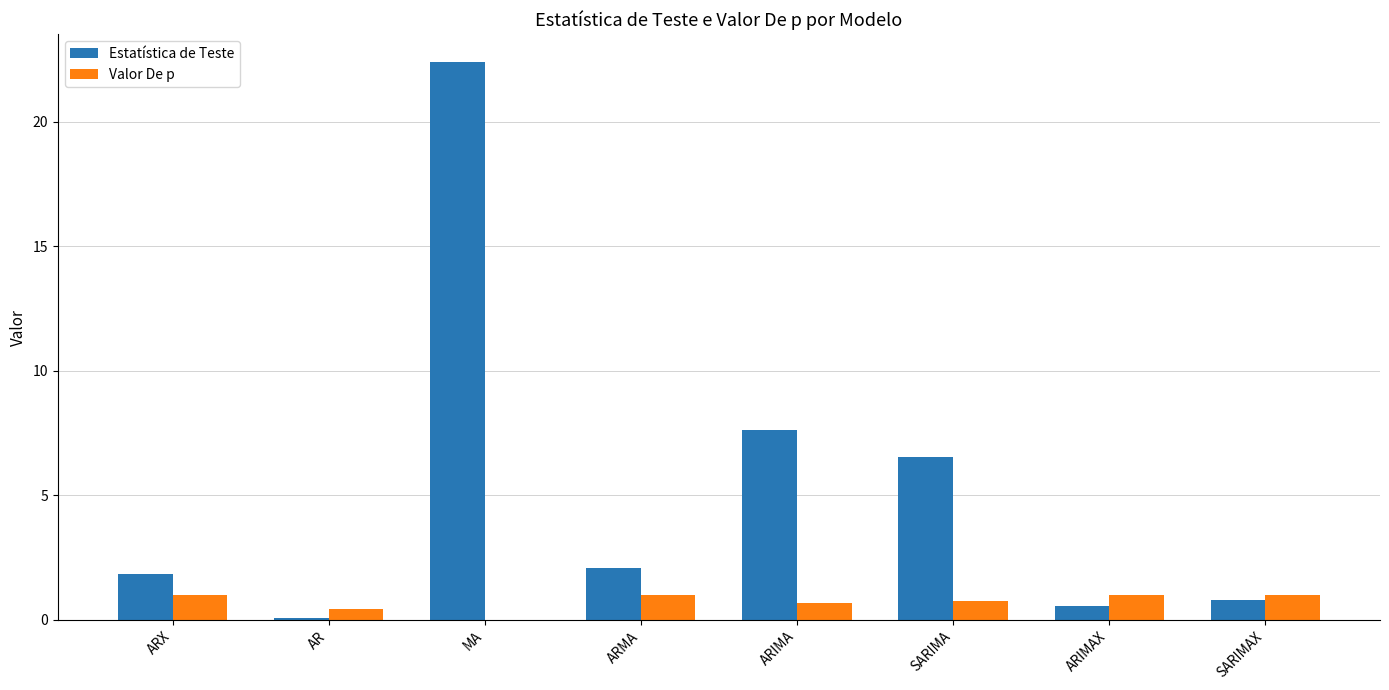

At which category is the sum across all series the highest?

MA